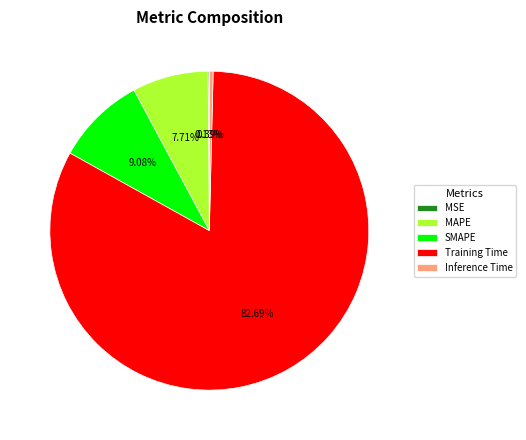

What is the majority slice?

Training Time